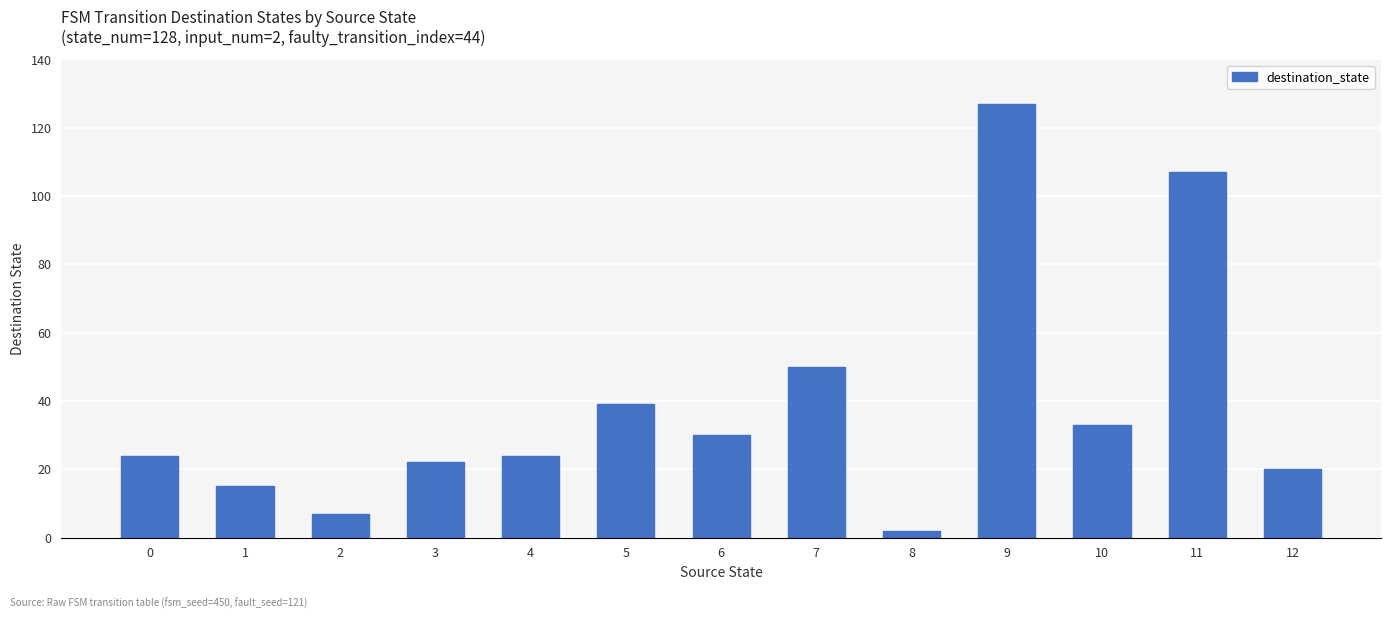

Reading right to left, extract all data points from this chart.

20	107	33	127	2	50	30	39	24	22	7	15	24